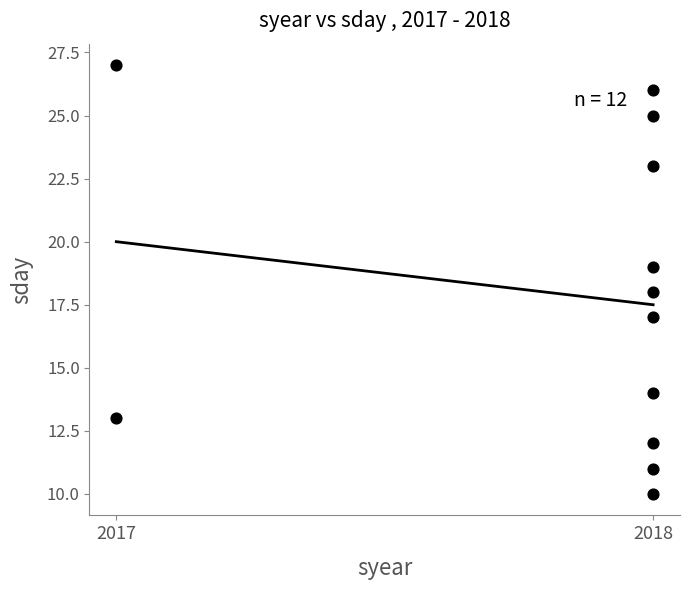

What is the average X value?

2018